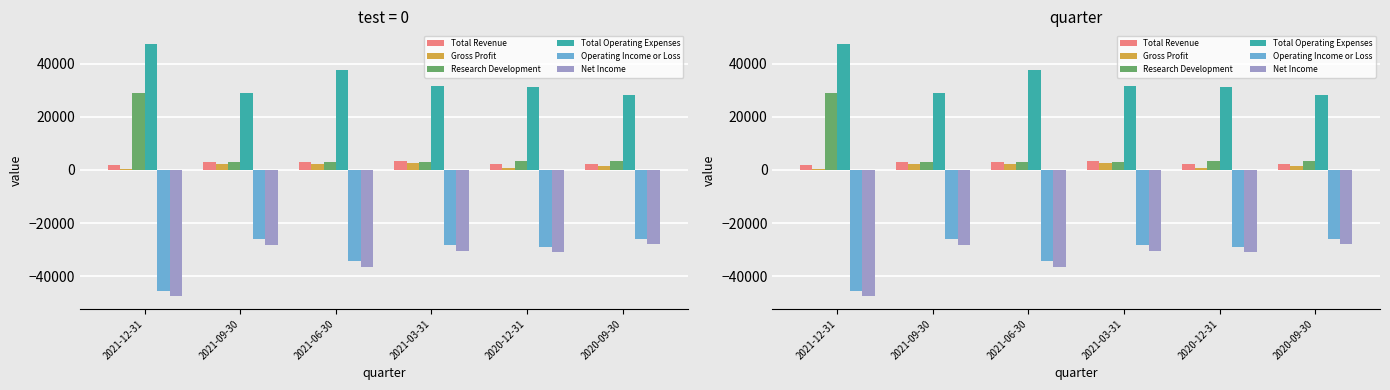

How many data points in Net Income are above -30400?

2